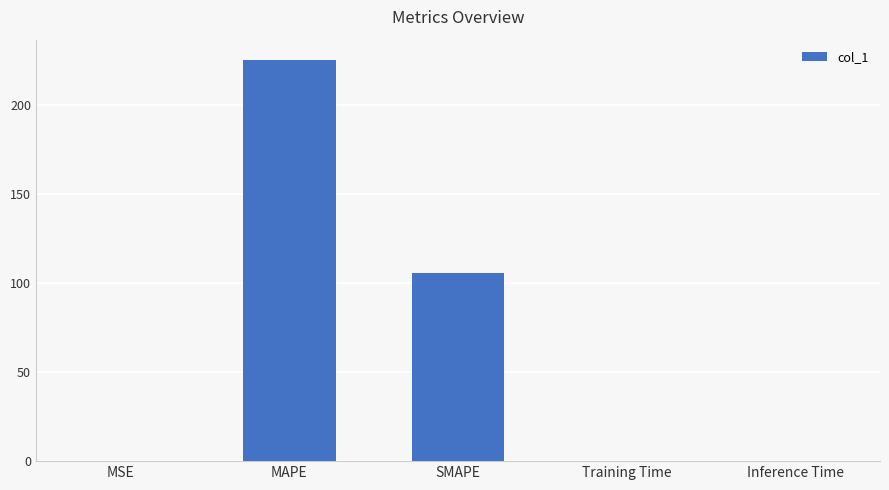

Are the bars grouped side by side (vs. stacked)?

No